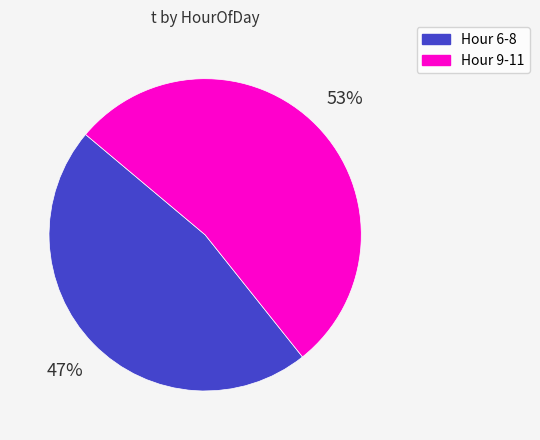

To the nearest percent, what is the difference between the largest and smallest slice percentages?

6%